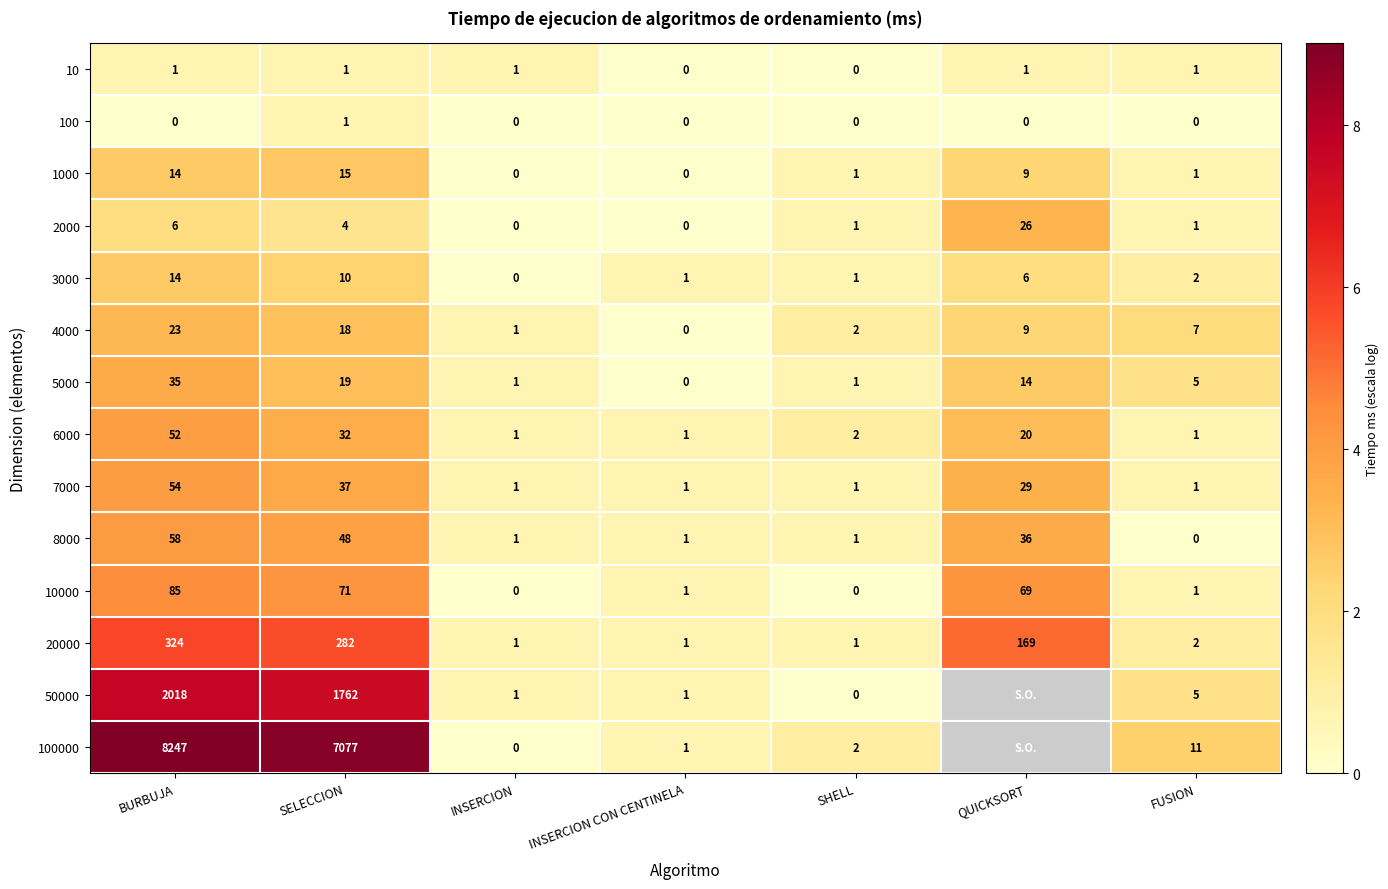

Is the value of 6000 at QUICKSORT greater than the value of 7000 at SHELL?

Yes